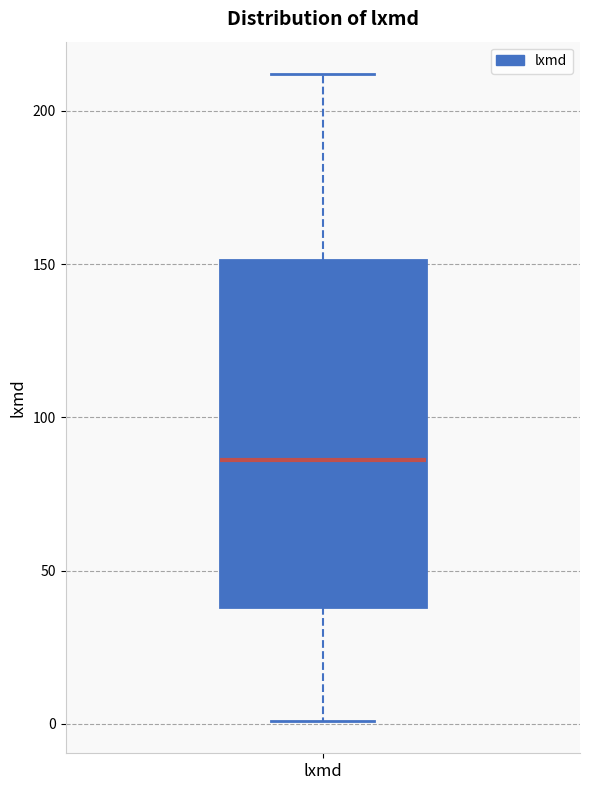

Read this box plot against the y-axis: the position of the median line, the range covered by the box, and the ends of both whiskers. The values are not printed on the chart, so give them approximately, as read against the axis.

median 85, box 40 to 150, whiskers 0 to 210